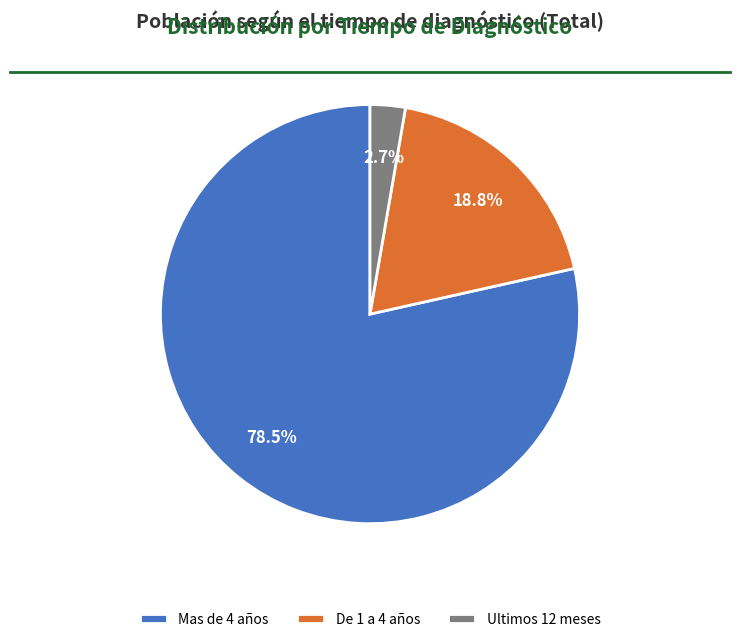

What is the total percentage of Mas de 4 años and De 1 a 4 años?

97.3%